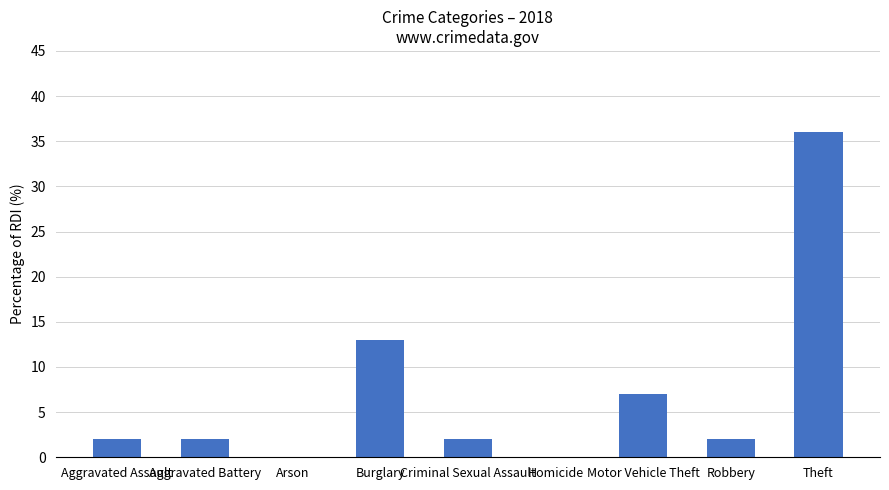

What is the change in value from Burglary to Criminal Sexual Assault?

-11